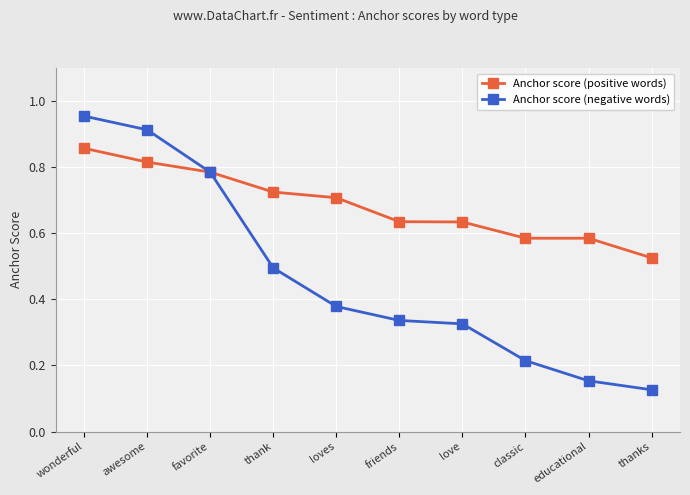

Is the value of Anchor score (positive words) at loves greater than the value of Anchor score (negative words) at loves?

Yes